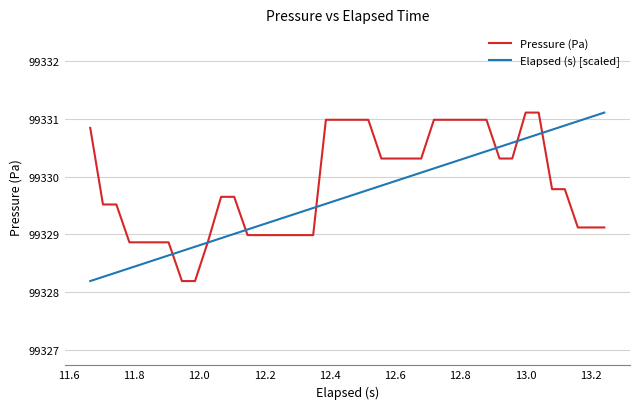

What is the highest value of the Pressure (Pa) series?

99331.1